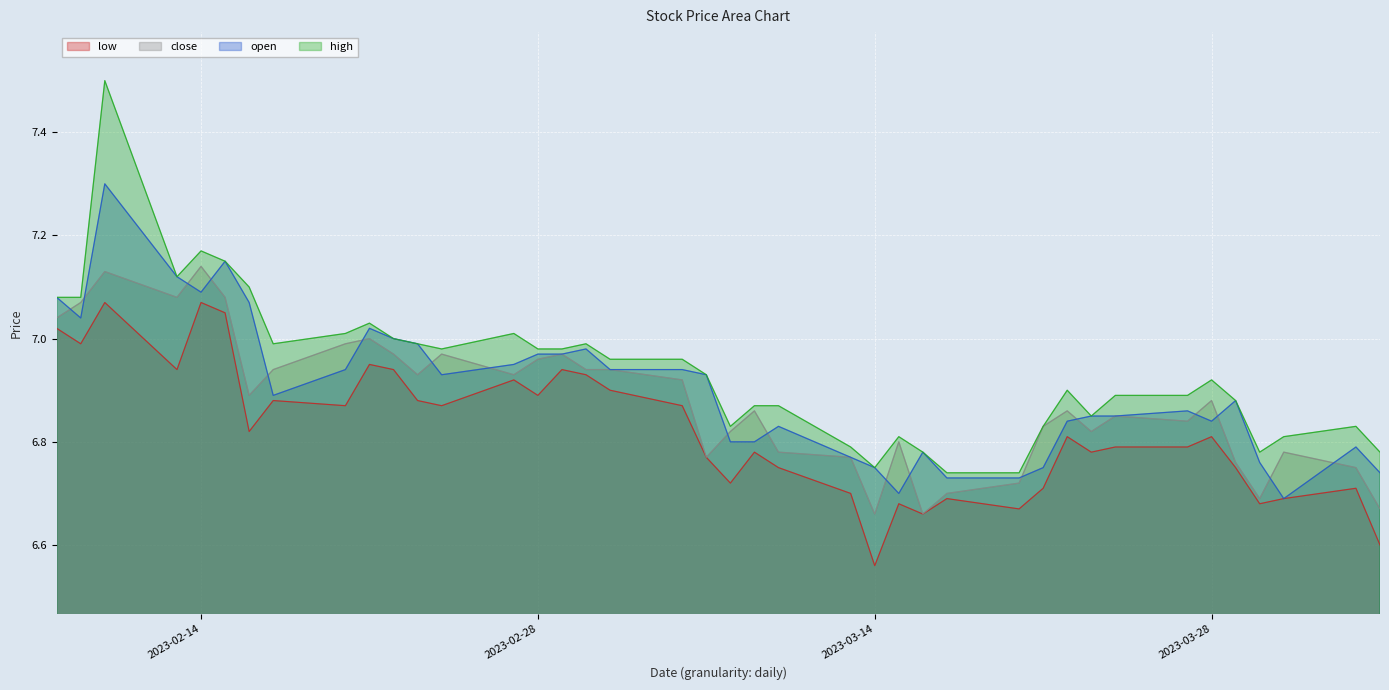

What is the sum of all open values?

276.0